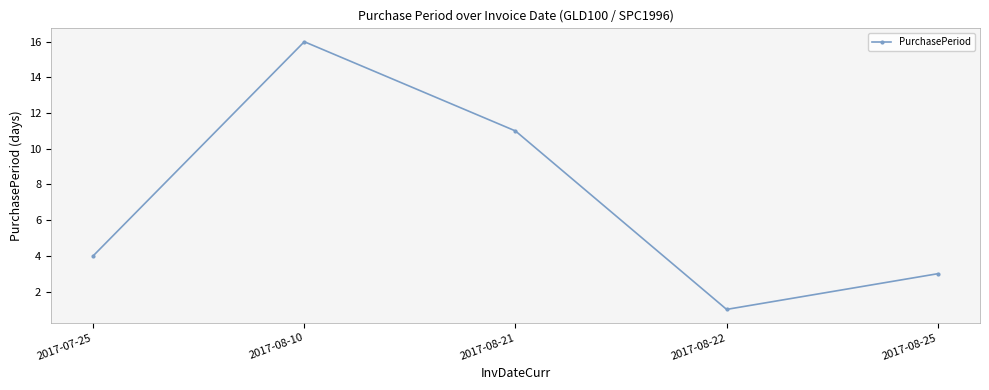

Which label corresponds to the smallest value in the chart?

2017-08-22